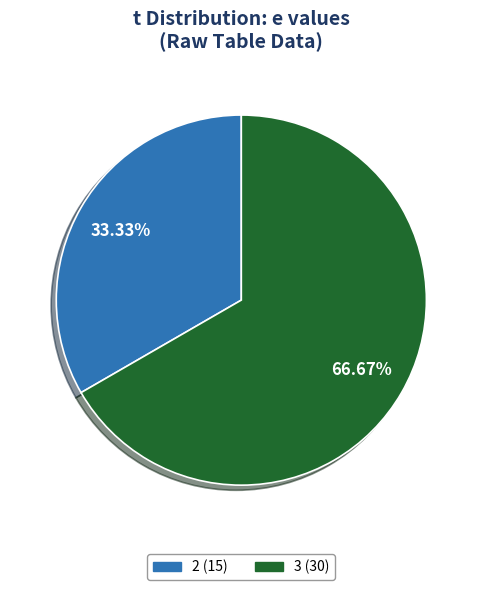

Is there a majority slice in this chart?

Yes